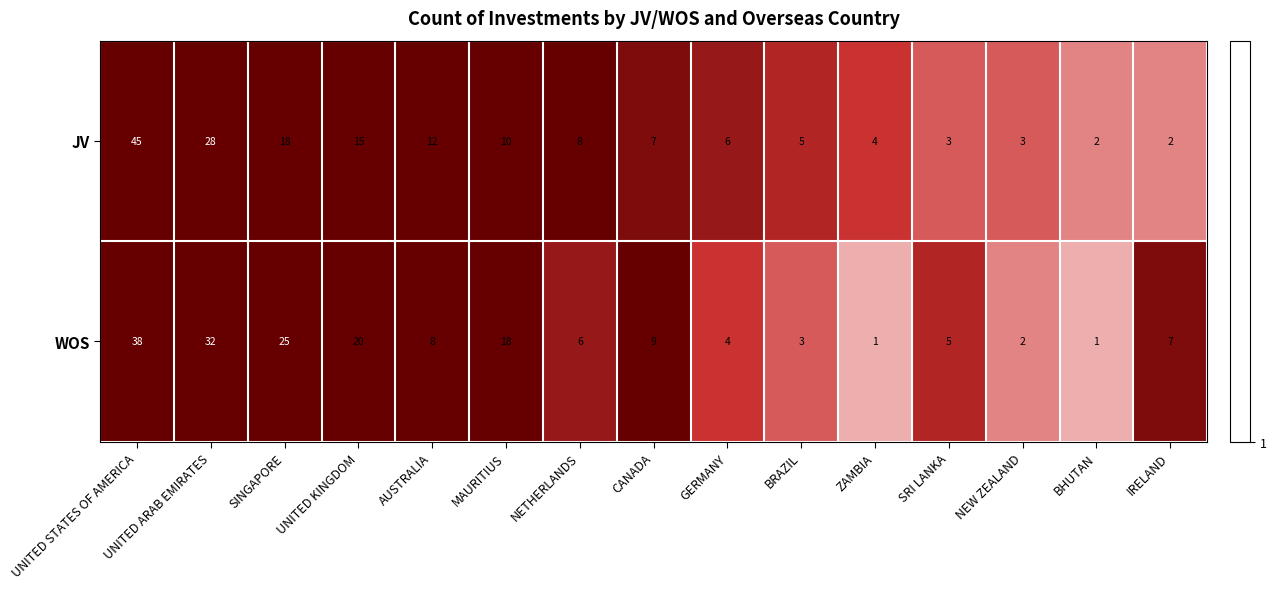

Rank the series by their average value, from highest to lowest.

WOS, JV